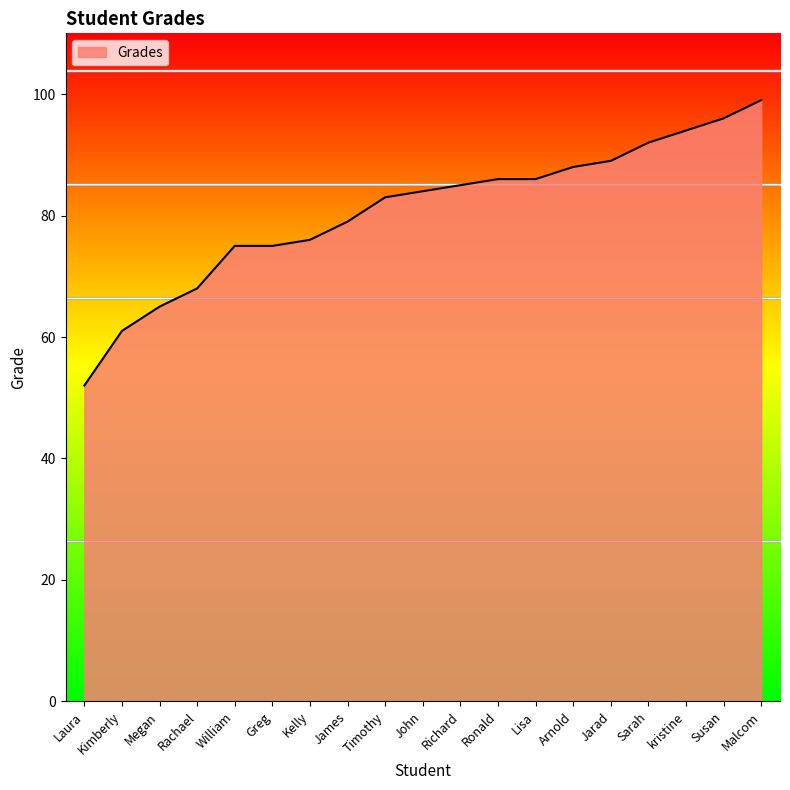

What is the difference between the values at Richard and kristine?

9